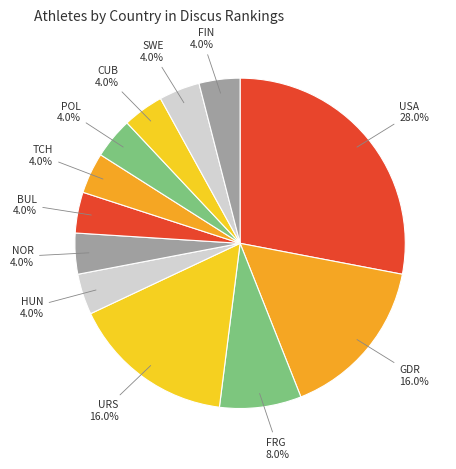

How much of the chart is everything except HUN?

96.0%